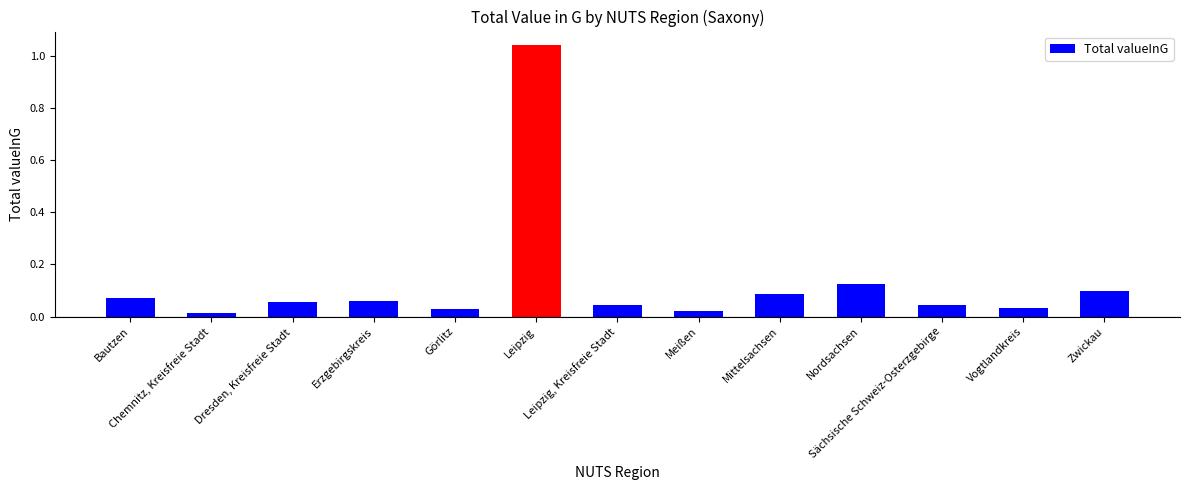

What is the sum of all values?

1.7